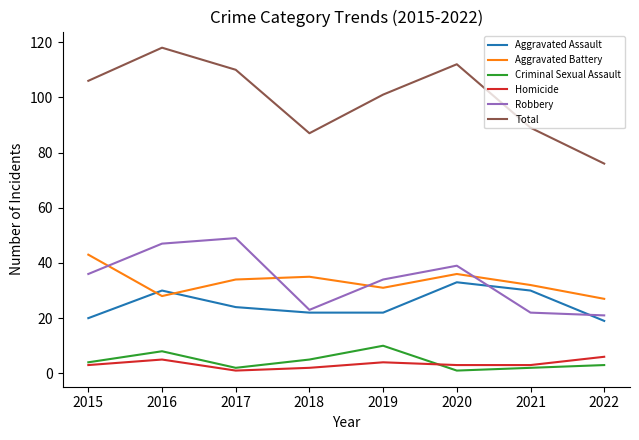

Which series changed the most between 2018 and 2020?

Total